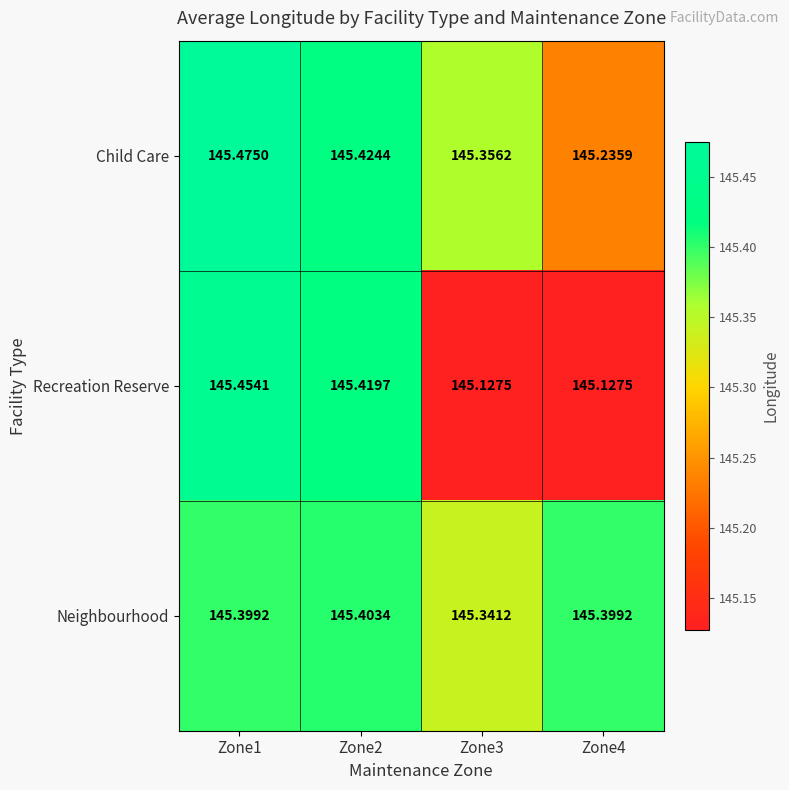

Rank the series at Zone4 from highest to lowest value.

Neighbourhood, Child Care, Recreation Reserve